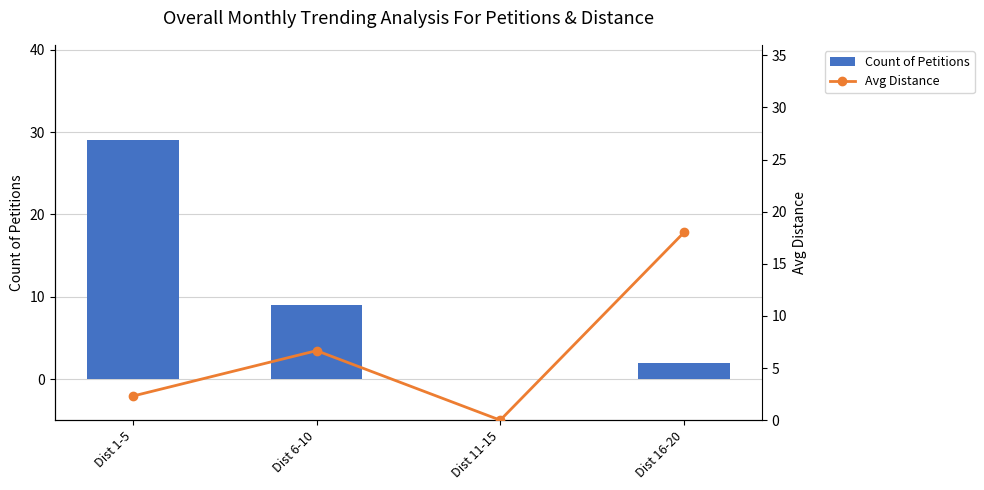

What is the difference between the maximum and second lowest values in the Avg Distance series?

15.7